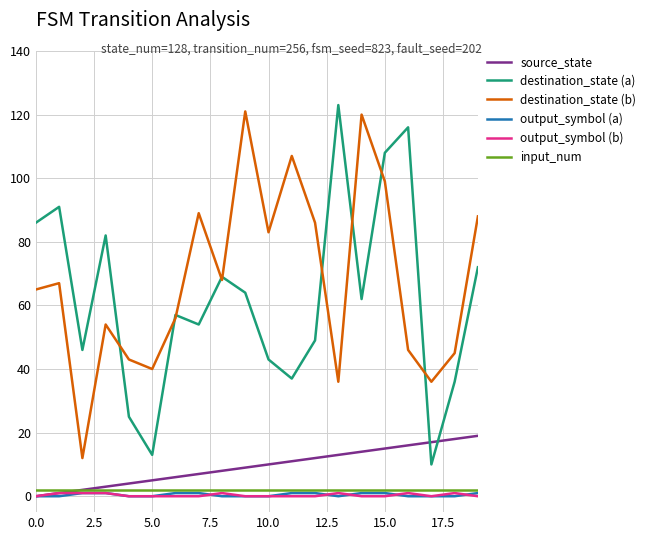

True or false: destination_state (b) and output_symbol (a) cross at least once.

False